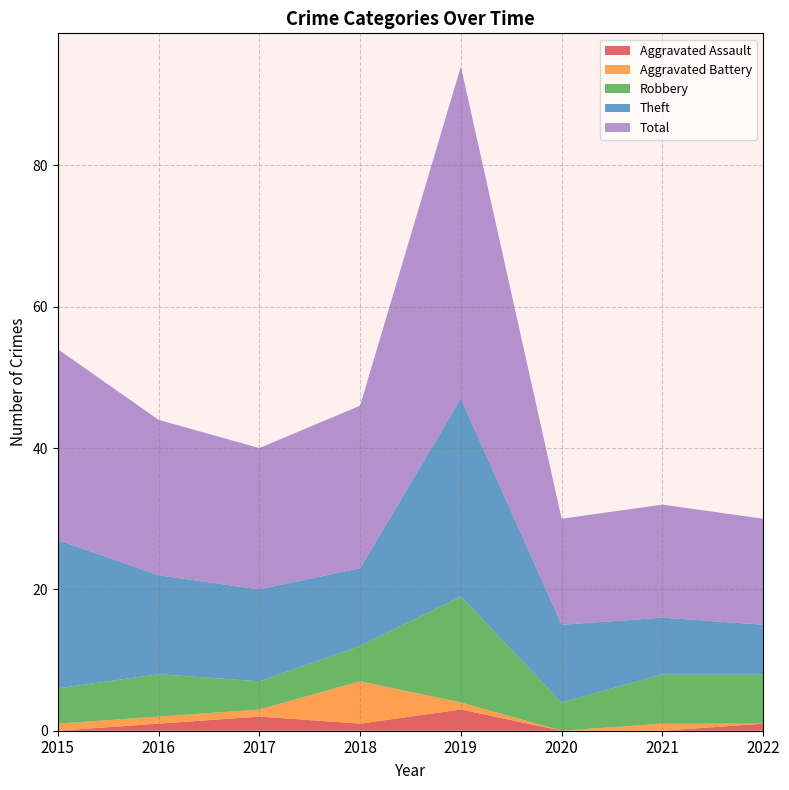

Which series has the largest total across all categories?

Total